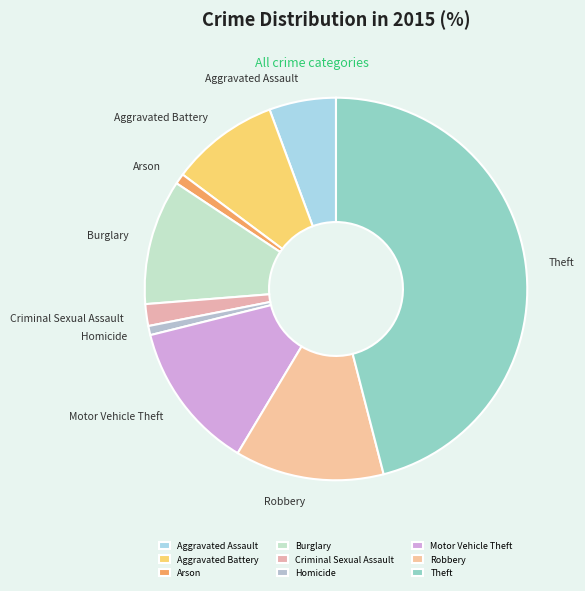

What is the largest slice in the pie chart?

Theft